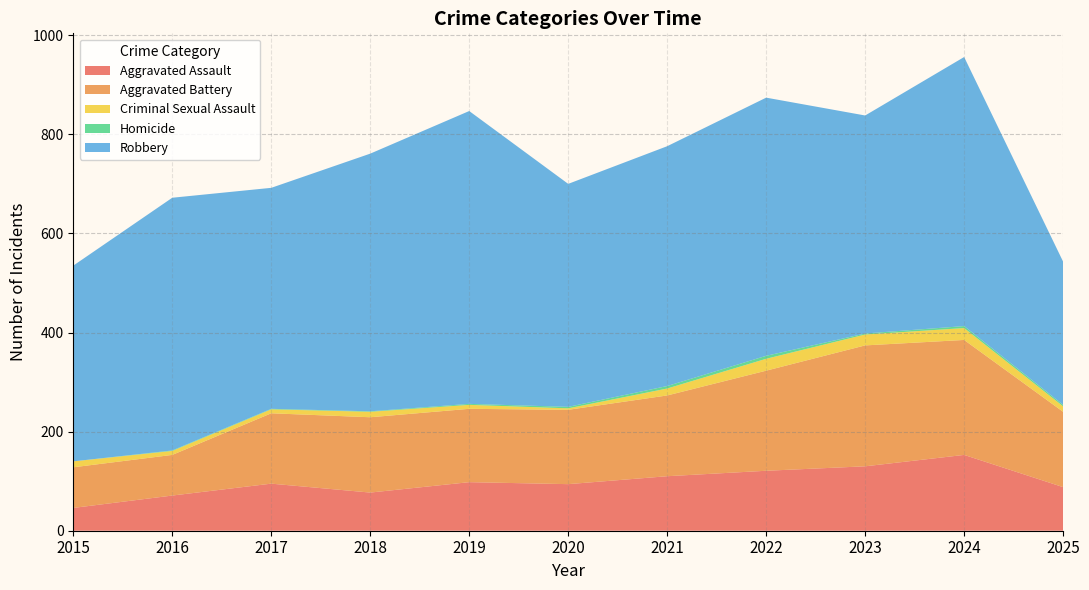

Reading right to left, what are all the values shown in this chart?

Aggravated Assault: 2025=88	2024=153	2023=130	2022=121	2021=110	2020=94	2019=98	2018=77	2017=95	2016=71	2015=46
Aggravated Battery: 2025=152	2024=232	2023=244	2022=202	2021=163	2020=150	2019=148	2018=152	2017=142	2016=82	2015=82
Criminal Sexual Assault: 2025=11	2024=24	2023=22	2022=24	2021=14	2020=3	2019=8	2018=11	2017=8	2016=8	2015=12
Homicide: 2025=3	2024=4	2023=2	2022=6	2021=5	2020=3	2019=2	2018=1	2017=1	2016=1	2015=0
Robbery: 2025=289	2024=543	2023=440	2022=521	2021=484	2020=450	2019=591	2018=520	2017=446	2016=510	2015=395